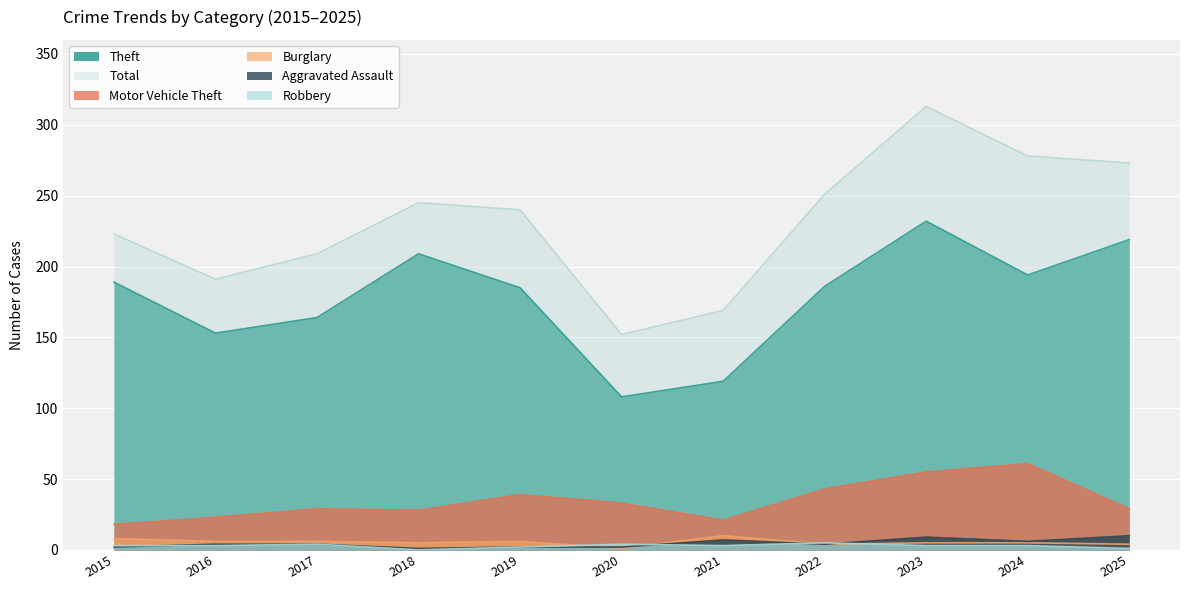

List the labels in order of Aggravated Assault value, smallest first.

2018, 2015, 2019, 2020, 2016, 2017, 2022, 2024, 2021, 2023, 2025